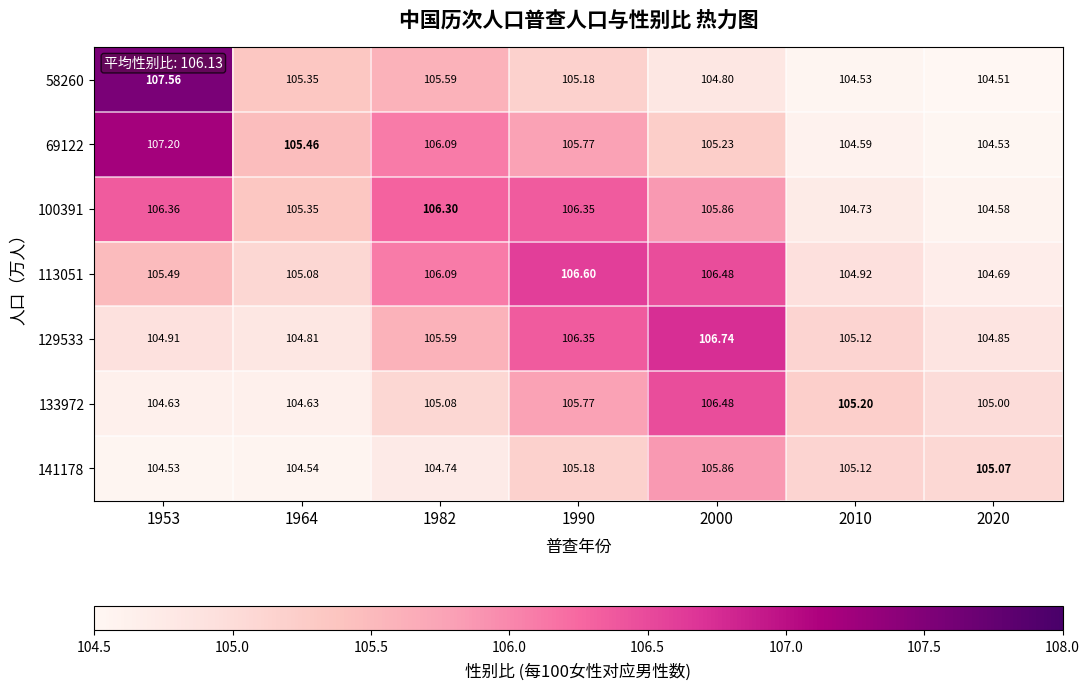

How many data points does each series have?

7